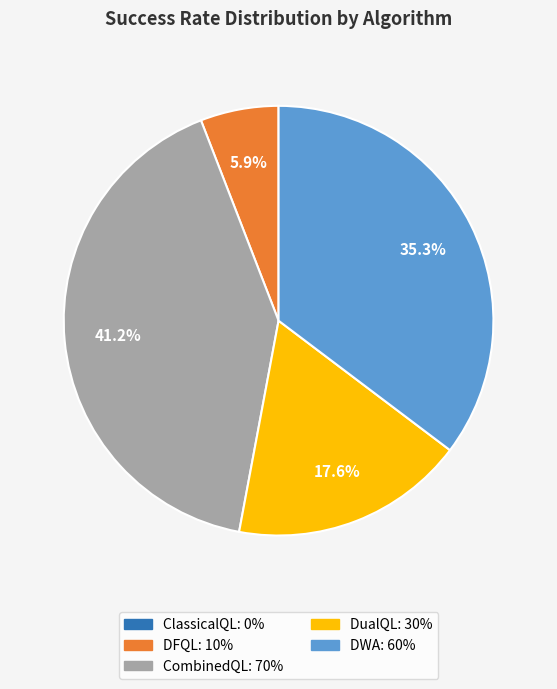

To the nearest percent, what is the average slice percentage?

25%